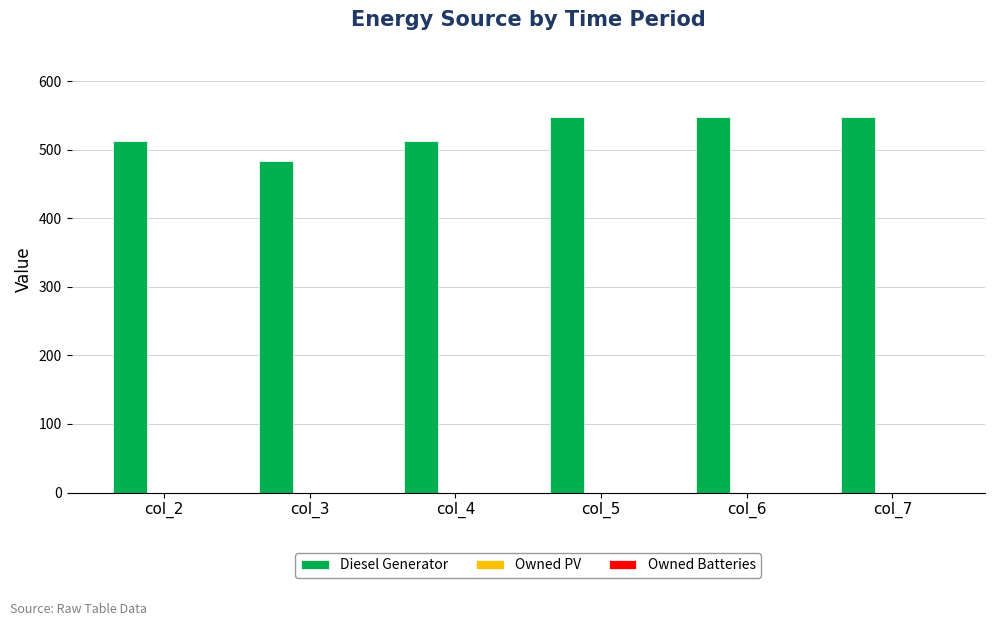

Reading left to right, transcribe all the data shown in this chart.

col_2=512	col_3=483	col_4=512	col_5=548	col_6=548	col_7=548